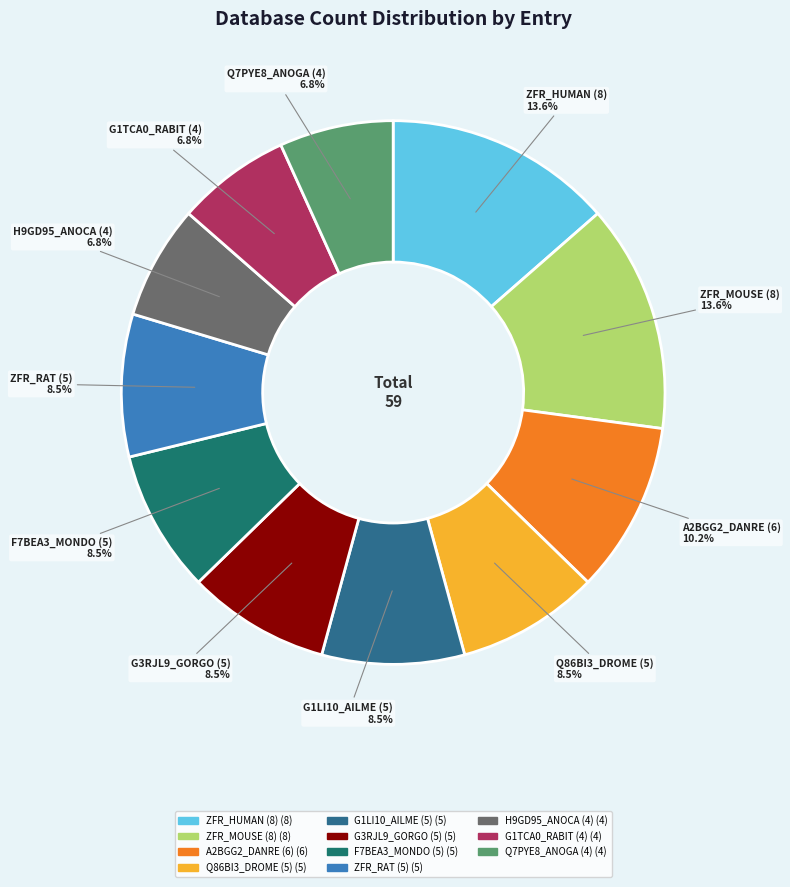

Is there a majority slice in this chart?

No